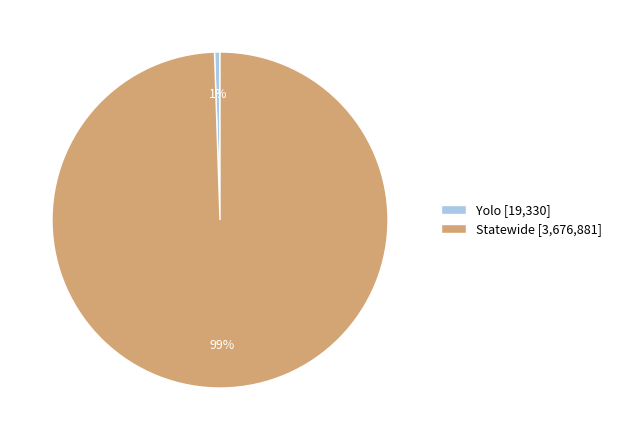

Do Yolo [19,330] and Statewide [3,676,881] together represent more than half of the pie?

Yes